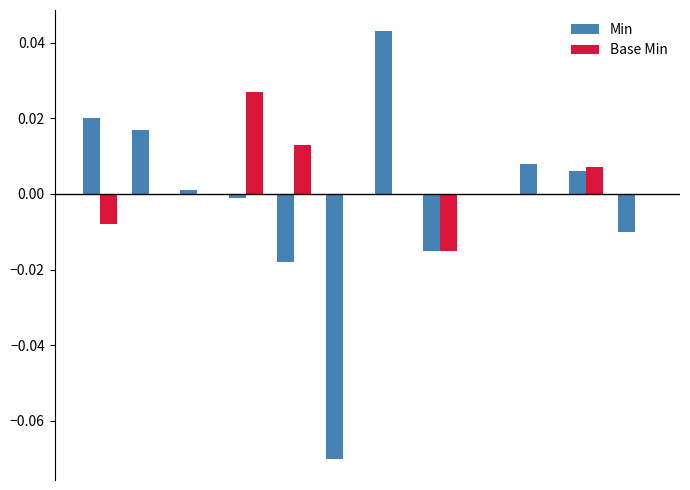

What are all the series names shown in the legend?

Min, Base Min